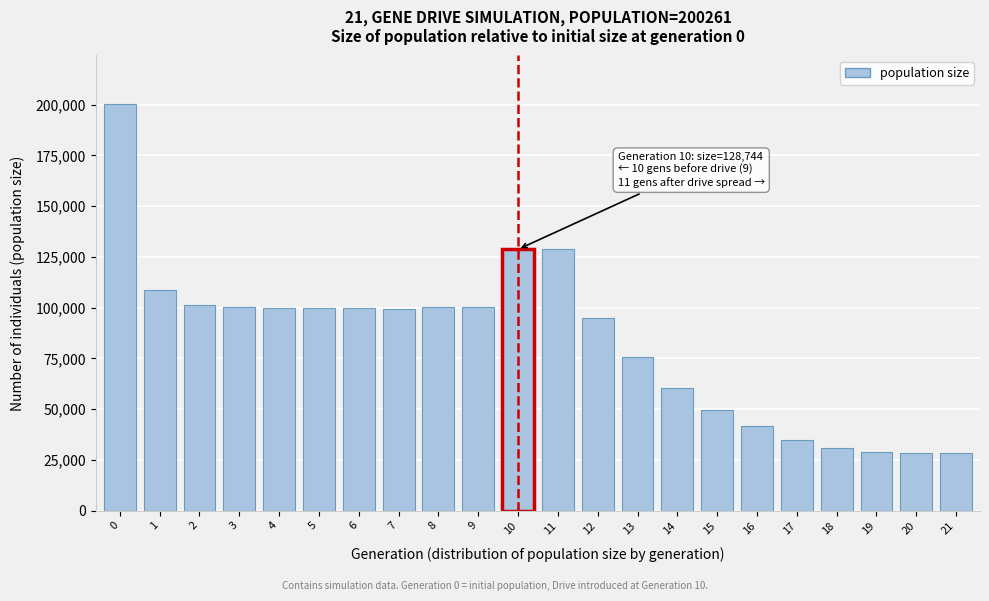

What is the greatest value displayed?

200261